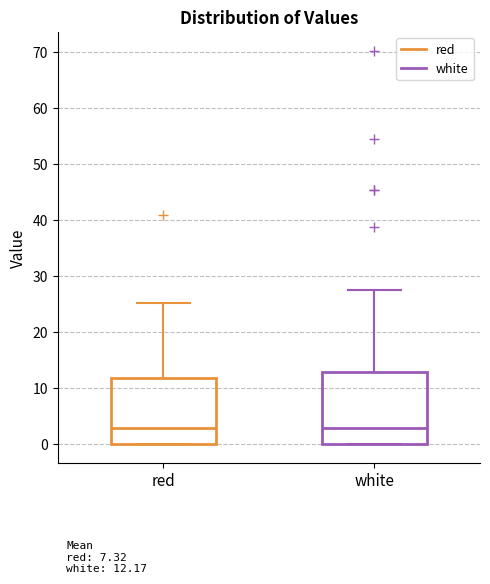

Which box is the tallest, from its lower edge to its upper edge?

white